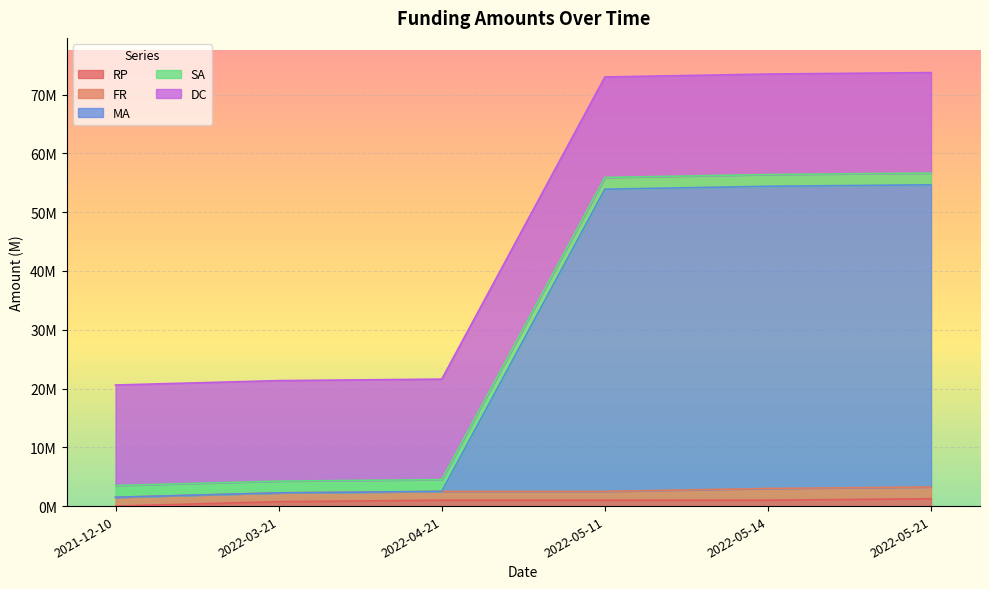

At which label does MA reach its minimum?

2021-12-10